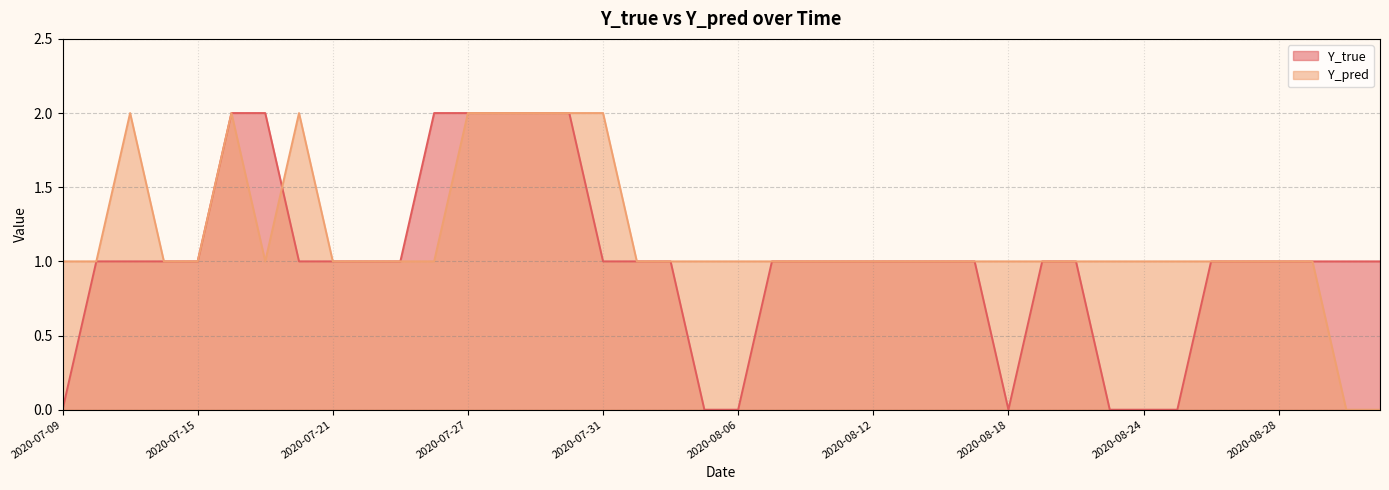

How many lines are shown in the chart?

2